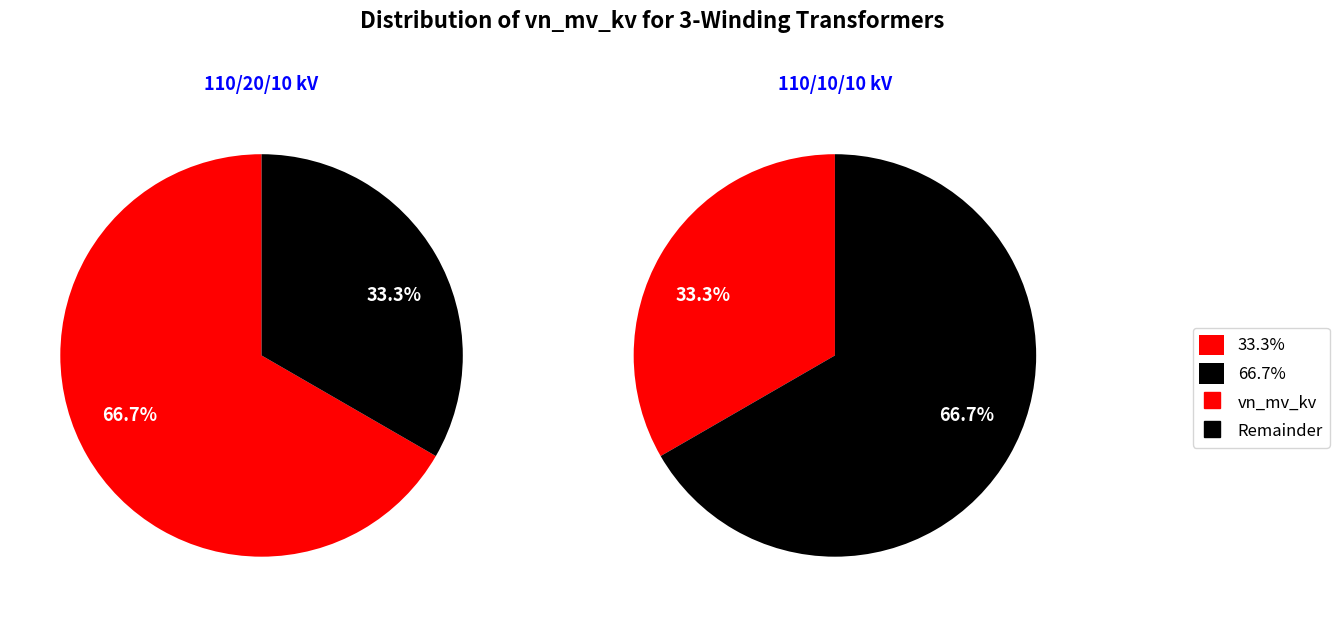

To the nearest percent, what is the difference between the 63/25/38 MVA 110/20/10 kV and 63/25/38 MVA 110/10/10 kV slice percentages?

33%